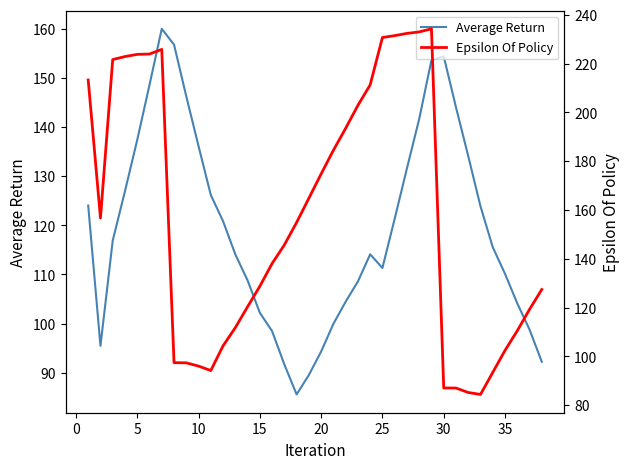

What is the average value of the Epsilon Of Policy series?

157.1